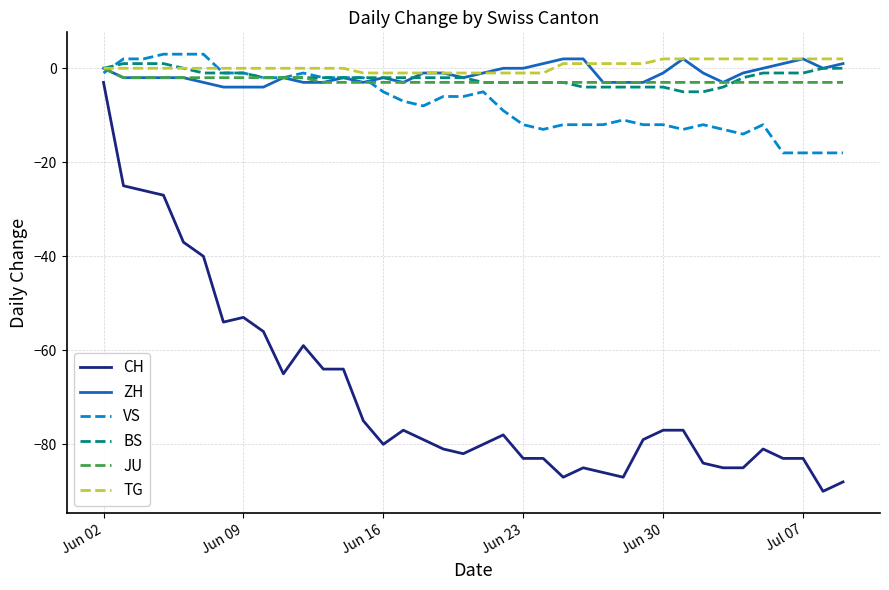

True or false: ZH and CH cross at least once.

False